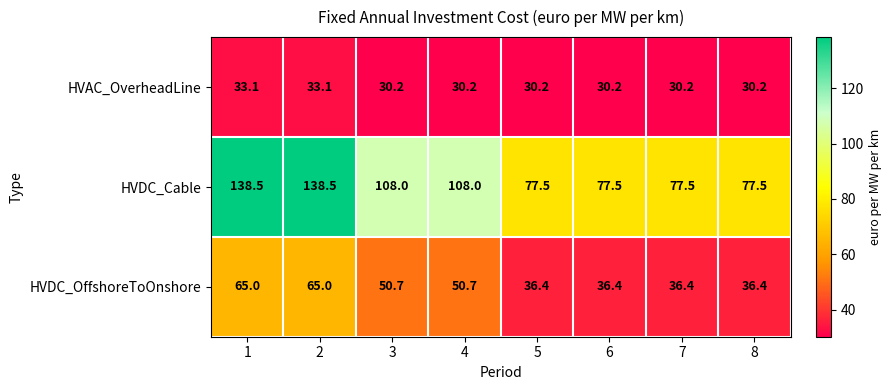

Reading right to left, extract all data points from this chart.

HVAC_OverheadLine: 8=30.2	7=30.2	6=30.2	5=30.2	4=30.2	3=30.2	2=33.1	1=33.1
HVDC_Cable: 8=77.5	7=77.5	6=77.5	5=77.5	4=108.0	3=108.0	2=138.5	1=138.5
HVDC_OffshoreToOnshore: 8=36.4	7=36.4	6=36.4	5=36.4	4=50.7	3=50.7	2=65.0	1=65.0